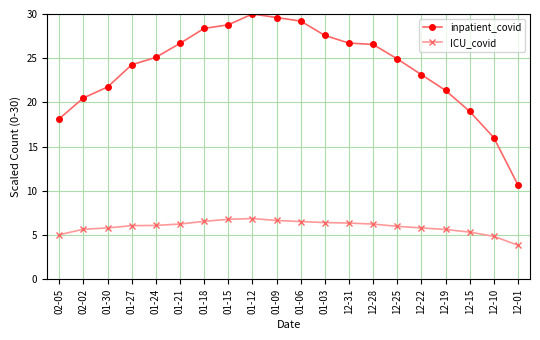

Is it true that ICU_covid equals 1.4 at 12-19?

False